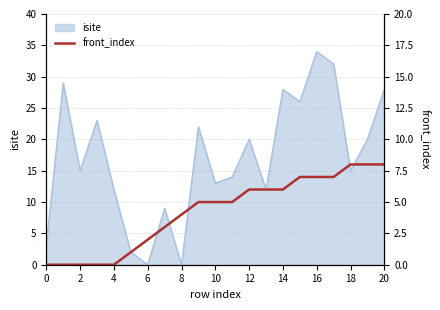

What is the sum of the values at 20 and 12?

14